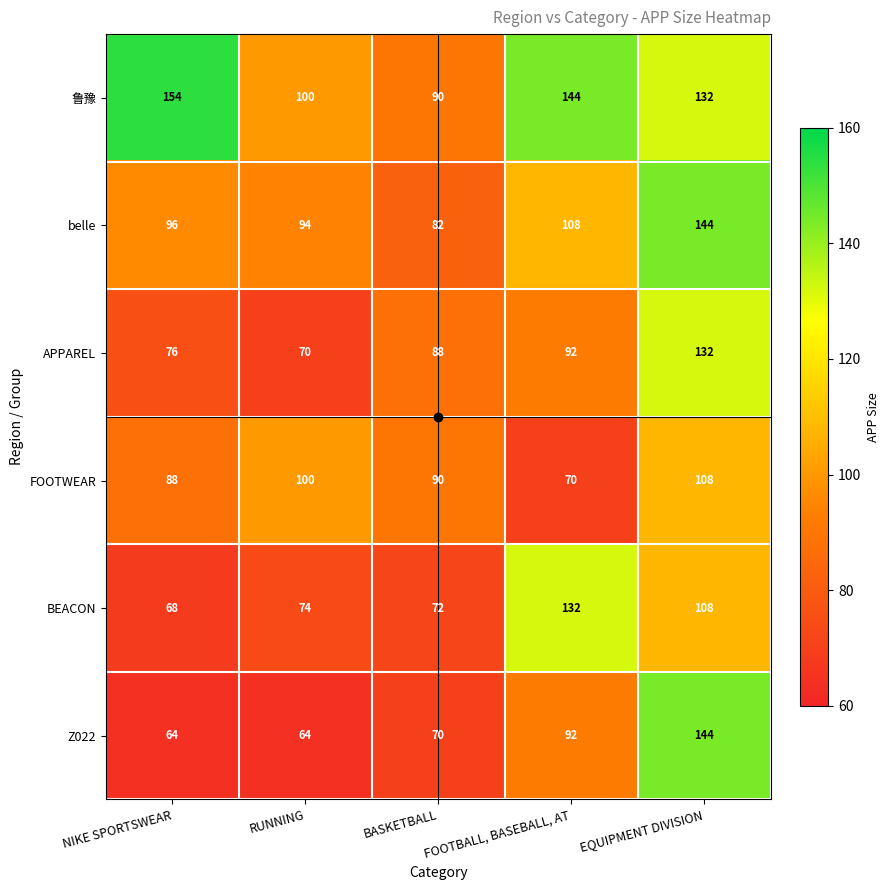

What is the minimum value for belle?

82